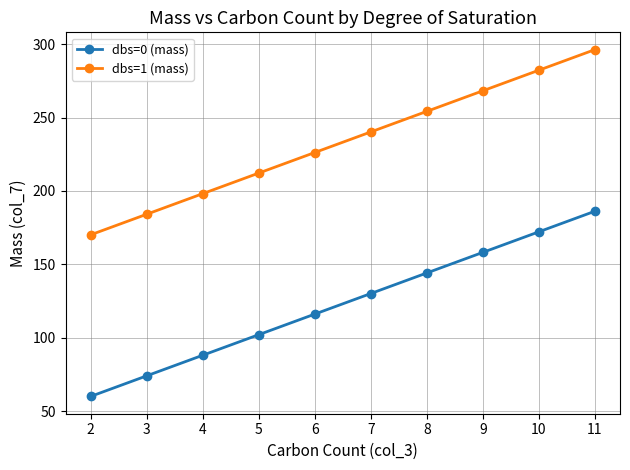

The value of dbs=1 (mass) at 11 is 160.9. True or false?

False